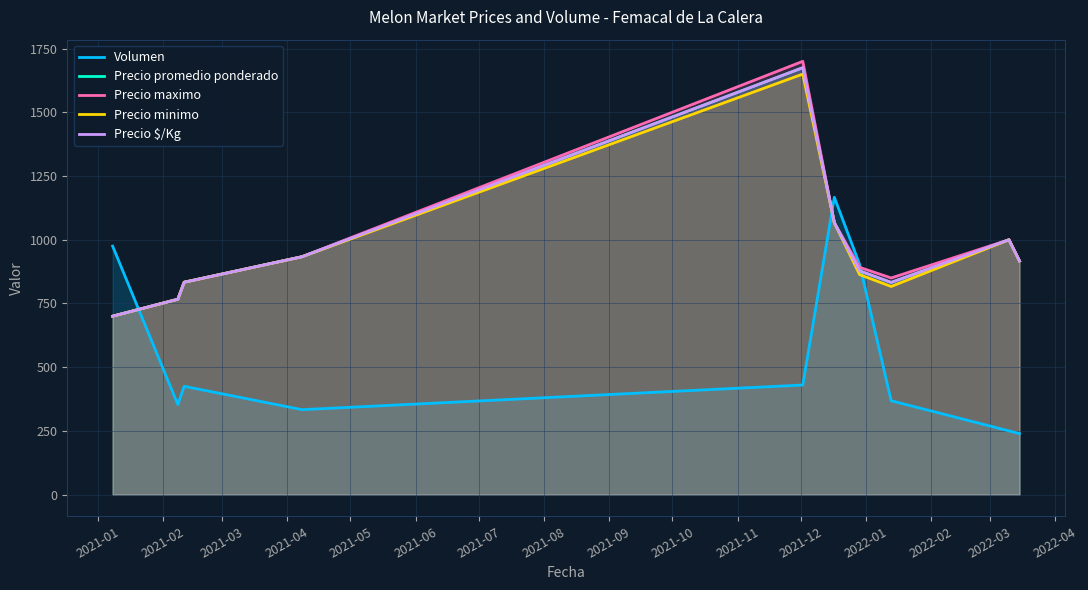

Reading left to right, extract all data points from this chart.

Volumen: 975.0	353.3	425.0	333.3	430.0	1166.7	903.3	368.3	250.0	239.3
Precio promedio ponderado: 700.0	766.7	833.3	933.3	1675.0	1066.7	878.0	832.5	1000.0	916.7
Precio maximo: 700.0	766.7	833.3	933.3	1700.0	1066.7	891.7	850.0	1000.0	916.7
Precio minimo: 700.0	766.7	833.3	933.3	1650.0	1066.7	863.3	816.7	1000.0	916.7
Precio $/Kg: 700.0	766.7	833.3	933.3	1675.0	1066.7	878.0	832.5	1000.0	916.7